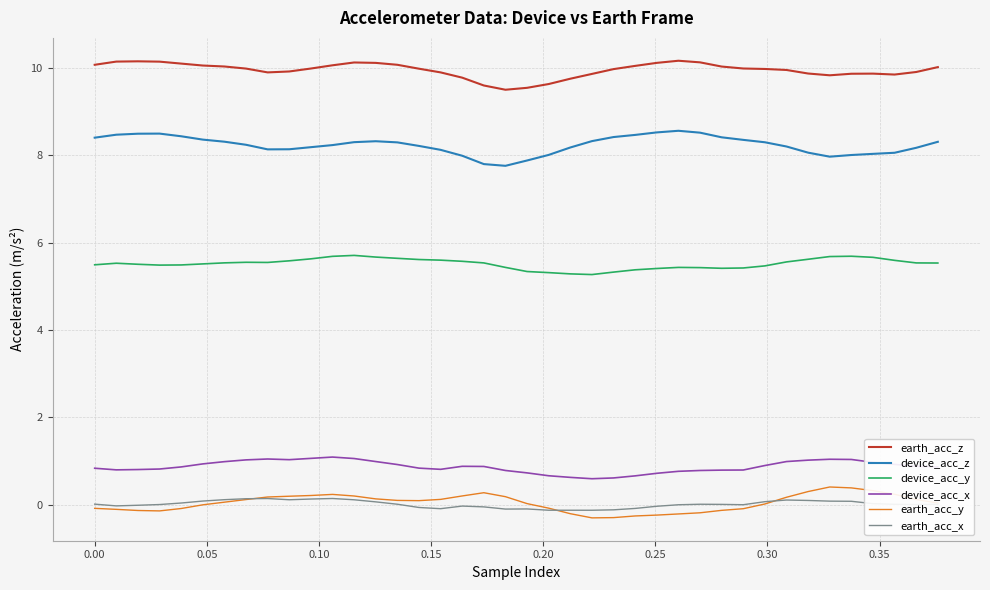

What is the lowest value of the device_acc_z series?

7.8